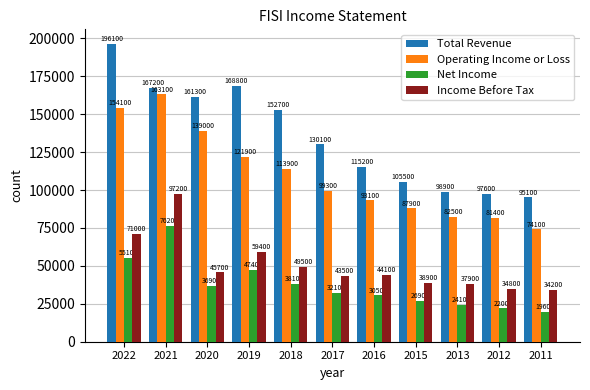

How many groups of bars are there?

11